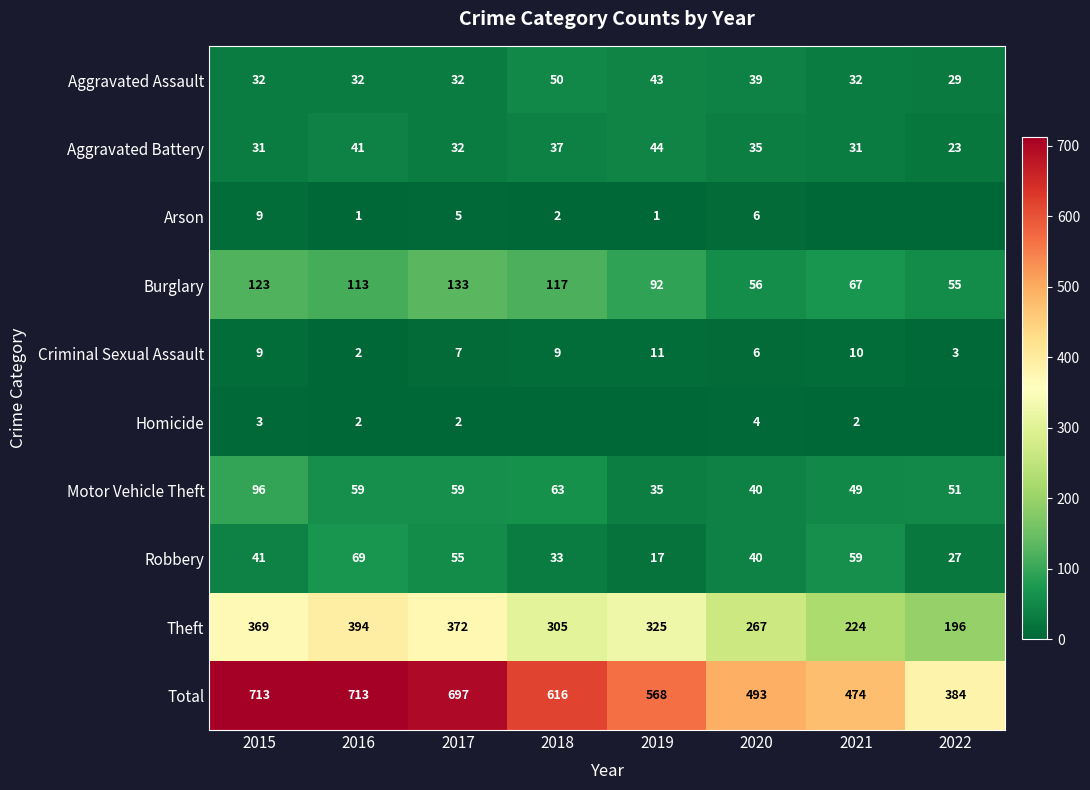

Is the value of Aggravated Assault at 2016 greater than the value of Theft at 2019?

No